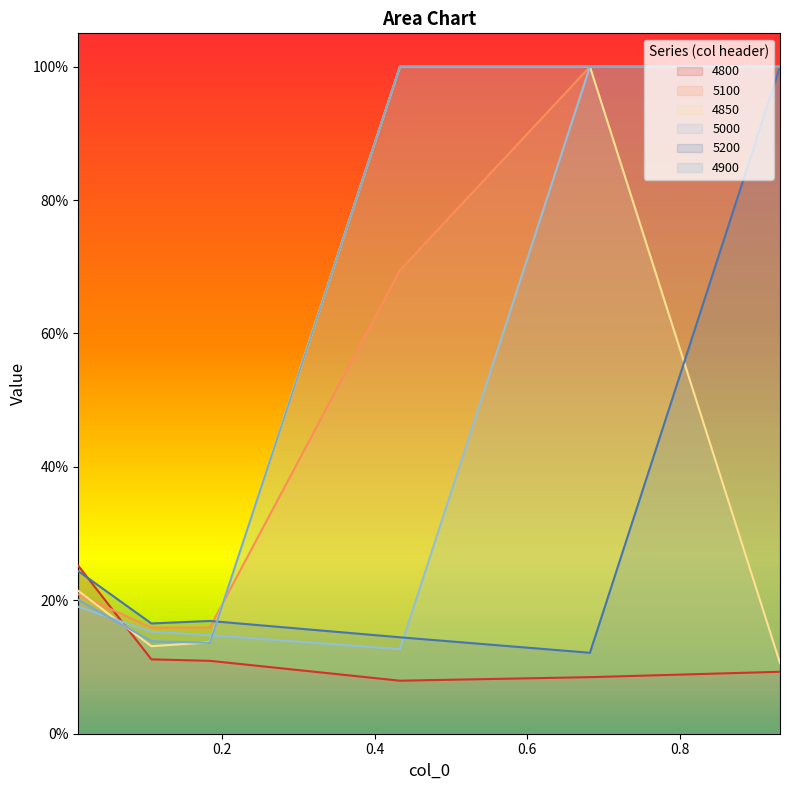

What is the total value across all series at 0.1835616438356164?

0.9